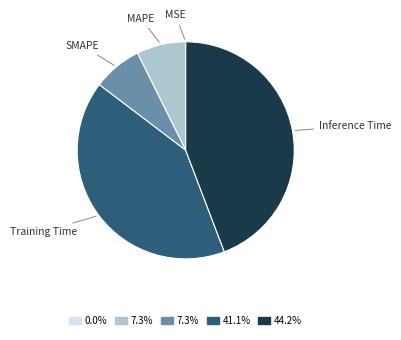

Between Training Time and MAPE, which is larger?

Training Time